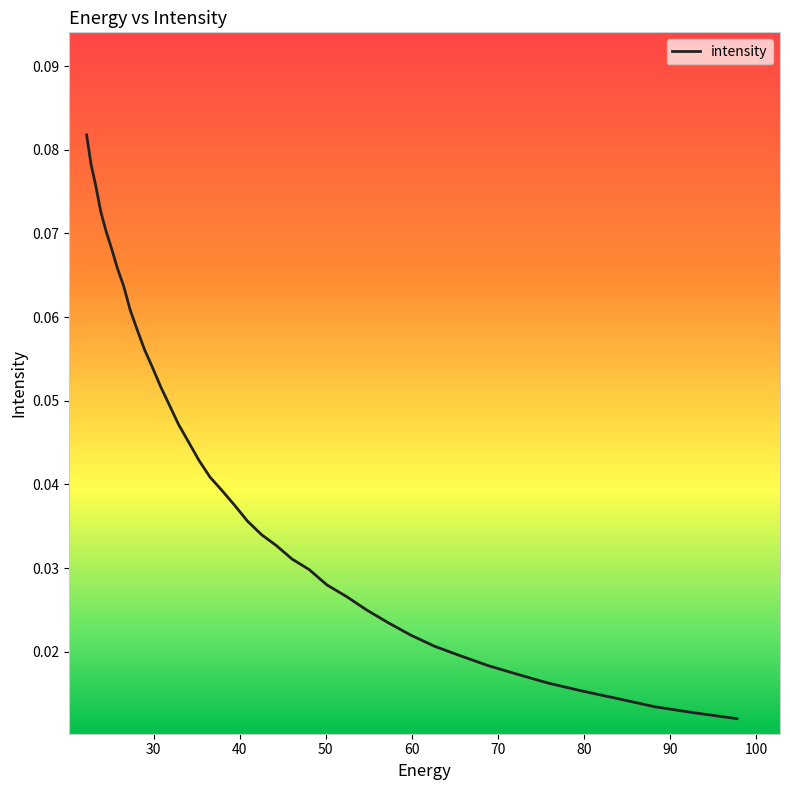

Count the values in the range 0 to 1.

40